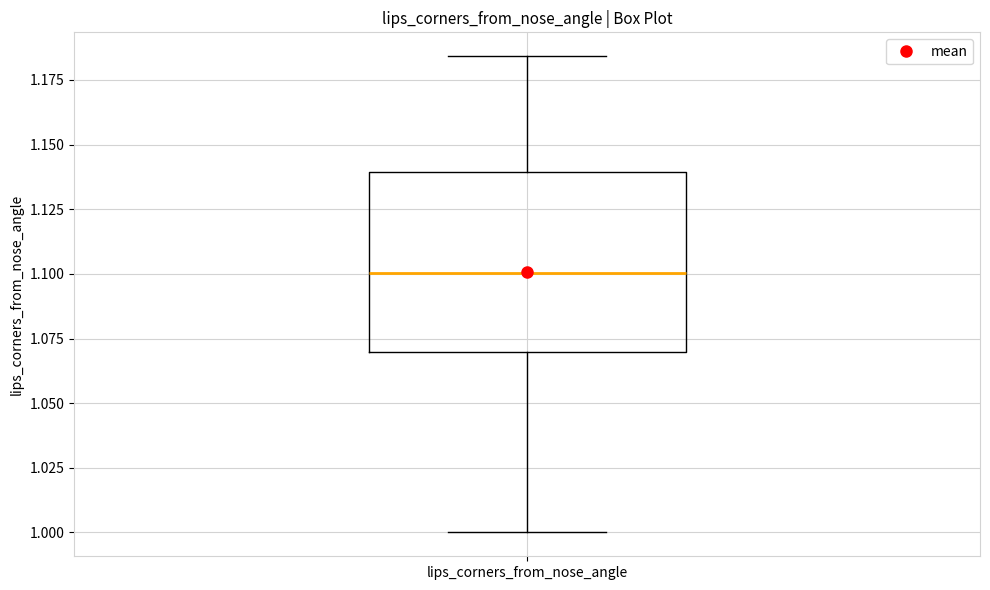

Read this box plot against the y-axis: the position of the median line, the range covered by the box, and the ends of both whiskers. The values are not printed on the chart, so give them approximately, as read against the axis.

median 1.100, box 1.070 to 1.140, whiskers 1.000 to 1.185